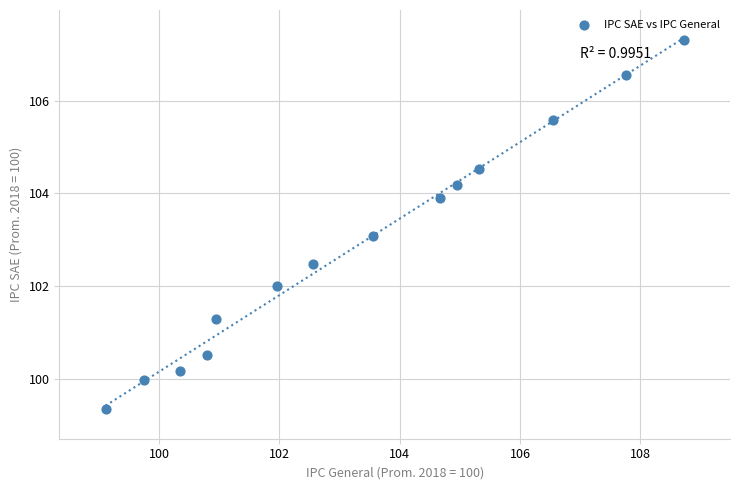

What is the range of X values (max minus min)?

9.6